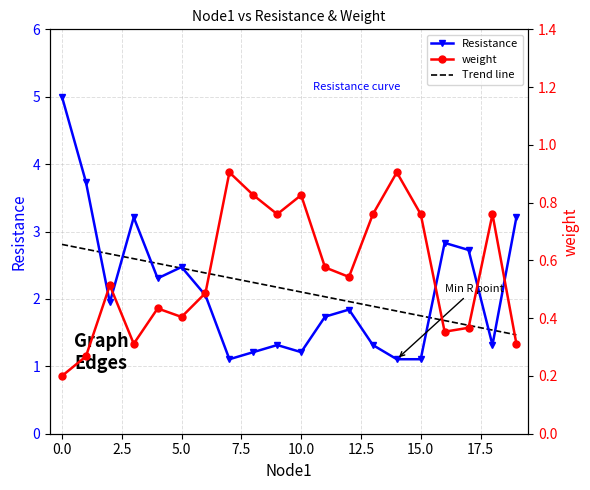

Which series has the widest spread of values?

Resistance